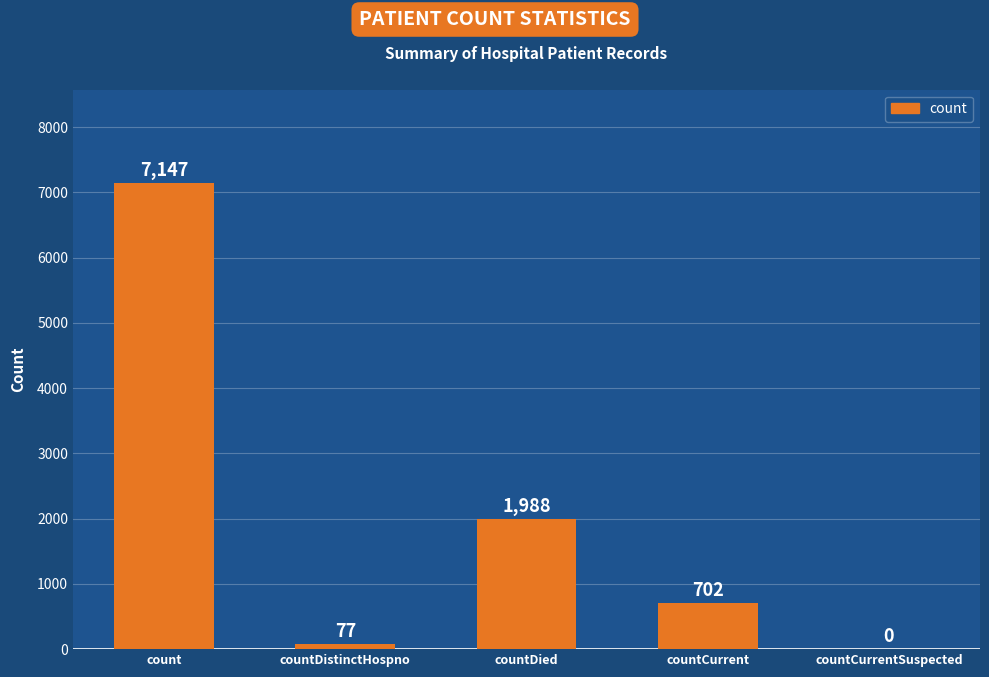

True or false: the data shows 7147 at count.

True